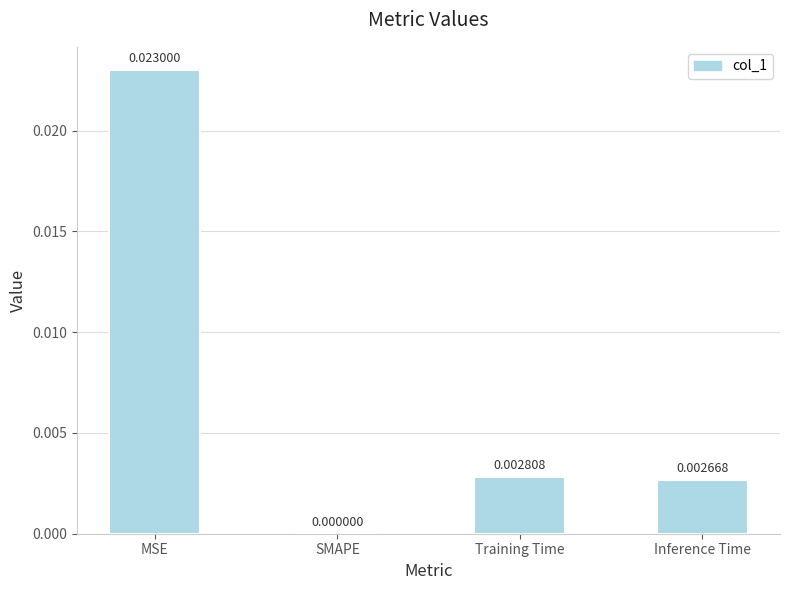

Count the number of categories in the chart.

4